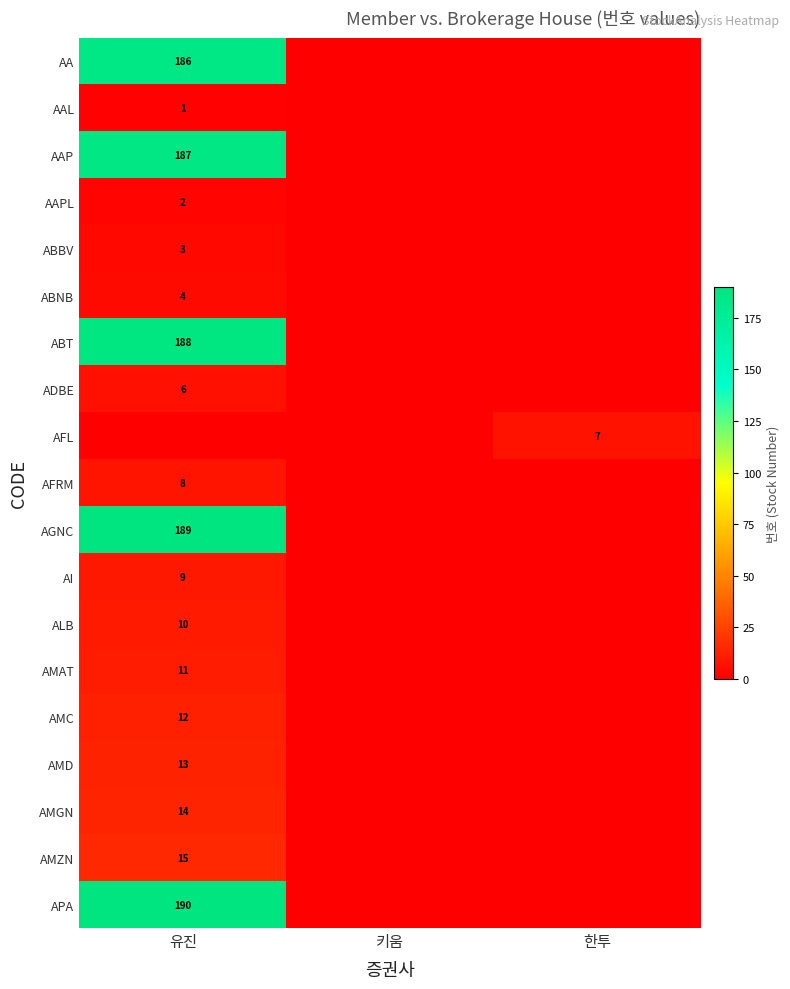

How many series are shown in this chart?

19